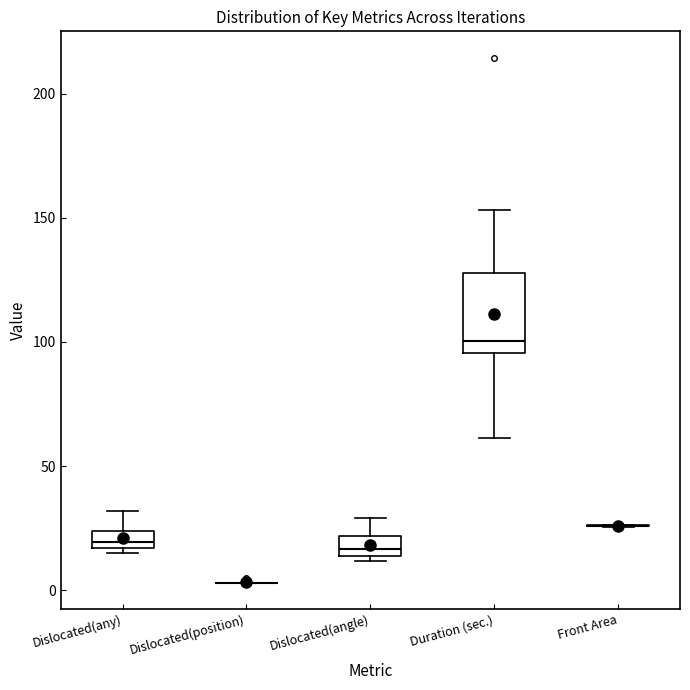

Comparing the boxes themselves (not the whiskers), which one is the tallest?

Duration (sec.)